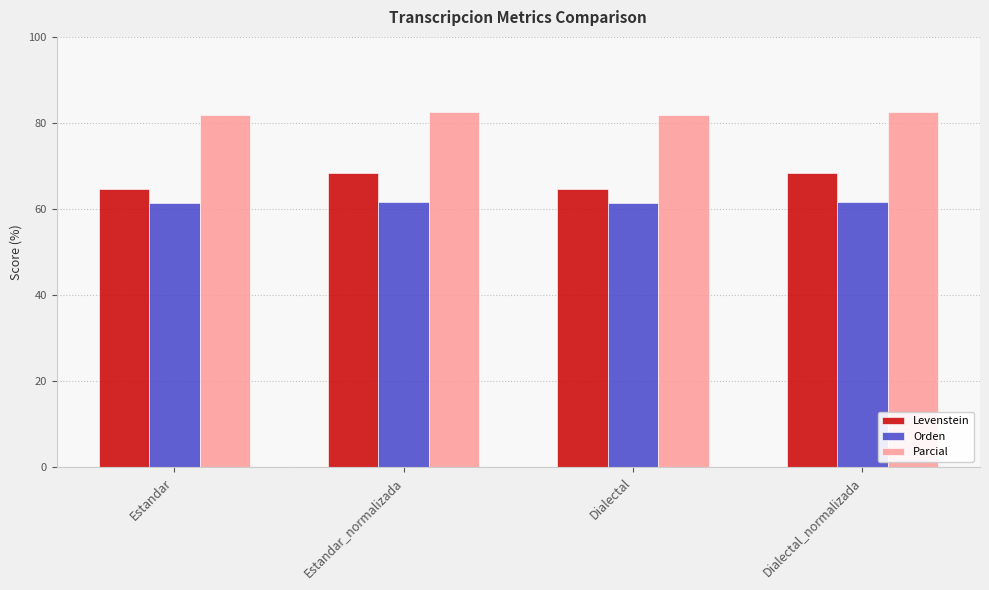

The Parcial series shows 47.7 at Estandar. True or false?

False